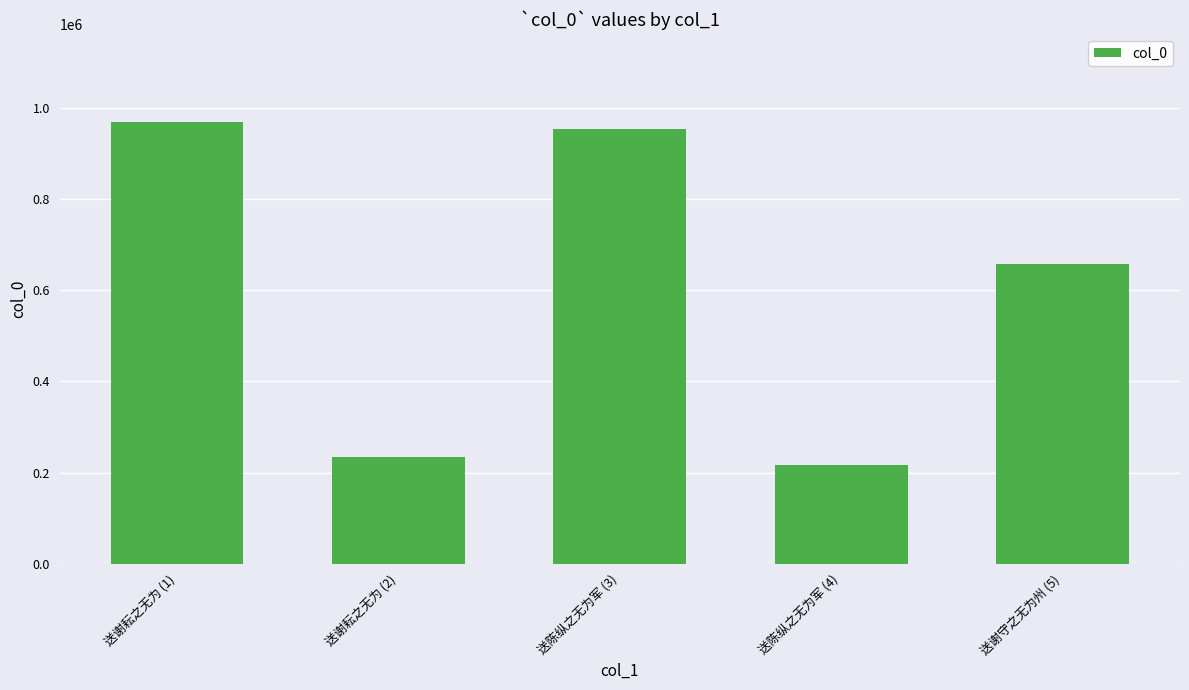

Does the chart contain any negative values?

No